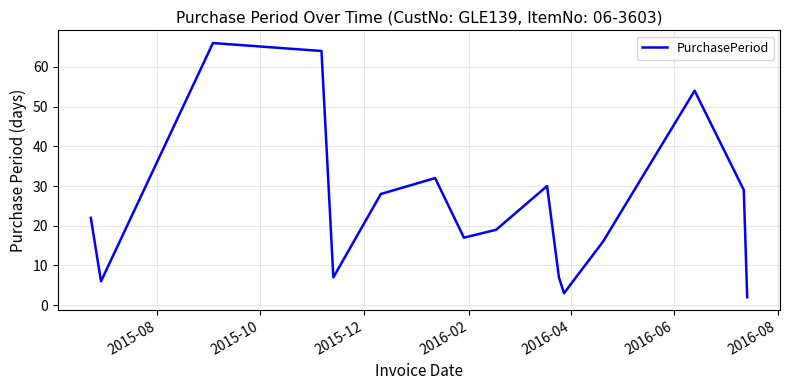

Reading left to right, list all the values displayed in this chart.

22	6	66	64	7	28	32	17	19	30	7	3	7	16	54	29	2